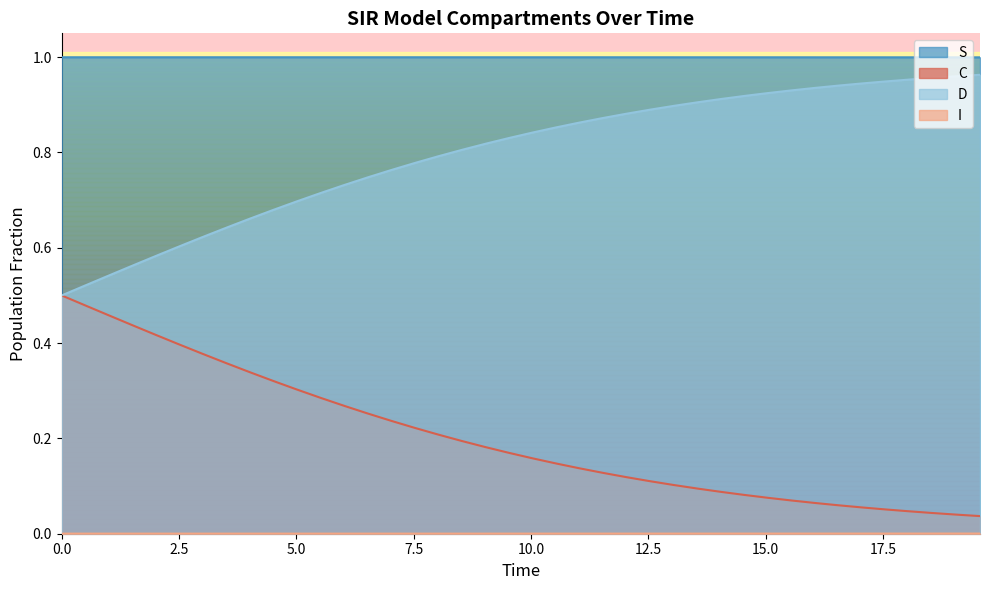

Count the number of categories in the chart.

40